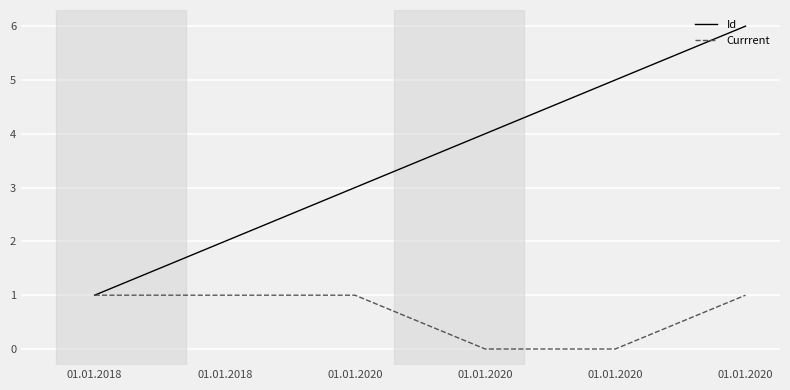

Is this an area chart (filled region under the line)?

No